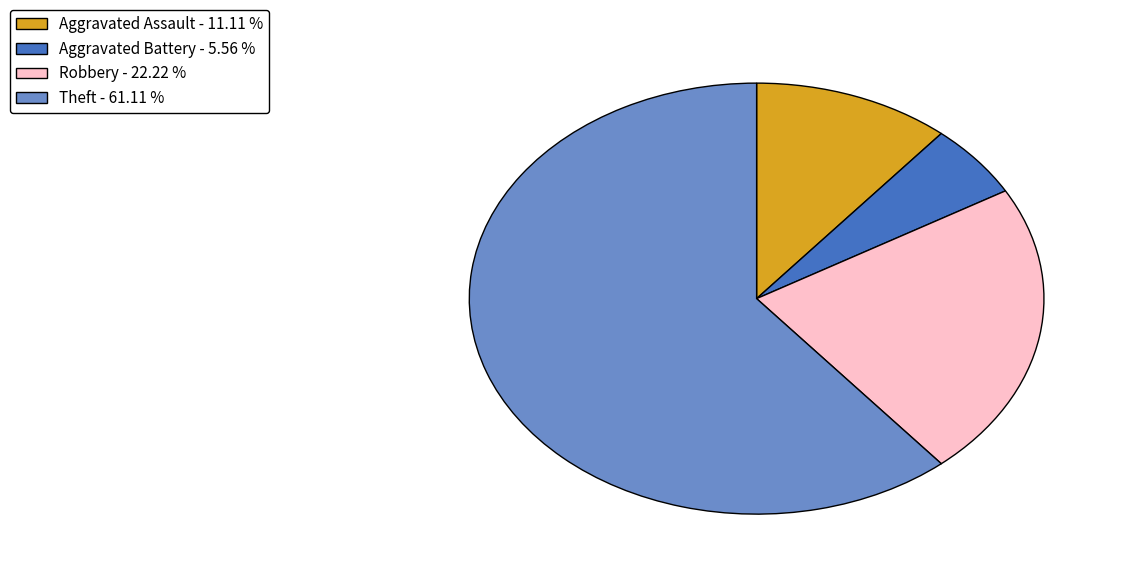

What is the largest slice in the pie chart?

Theft